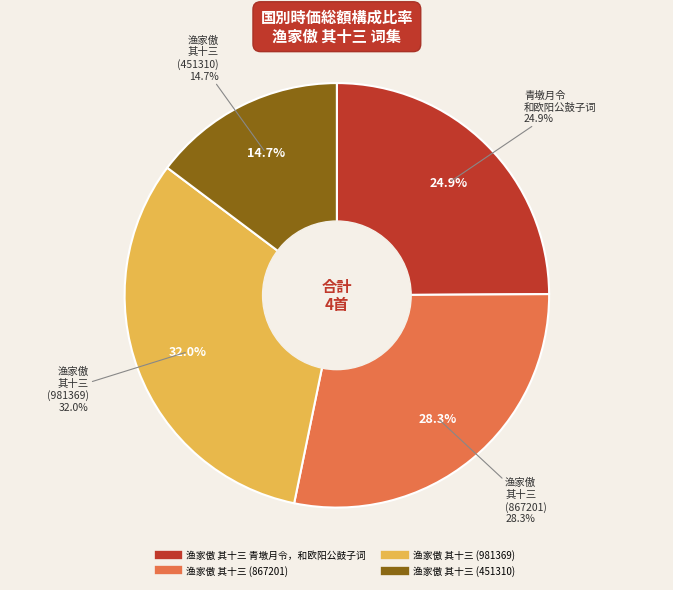

How many segments does this pie chart have?

4